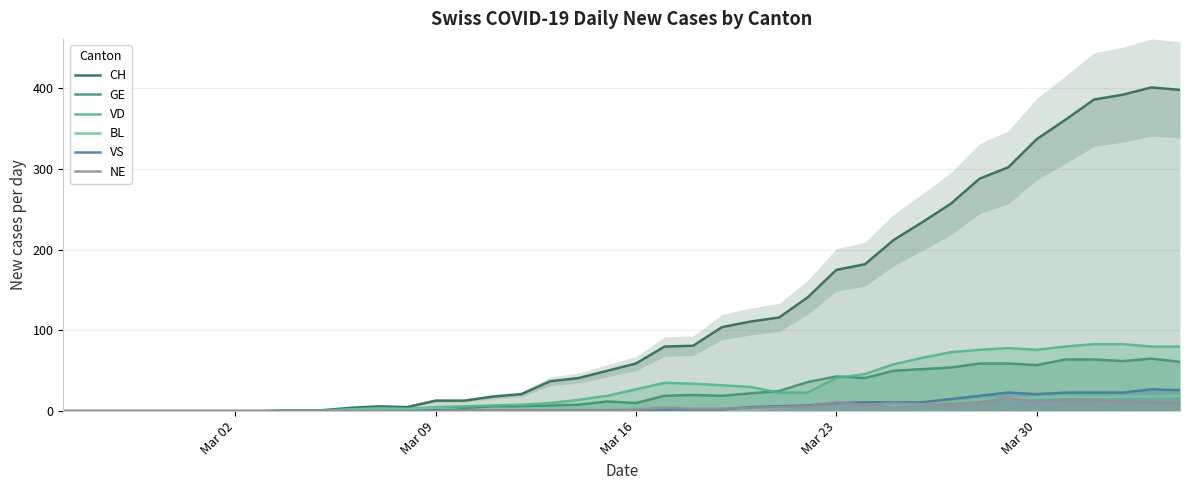

What is the highest value of the GE series?

65